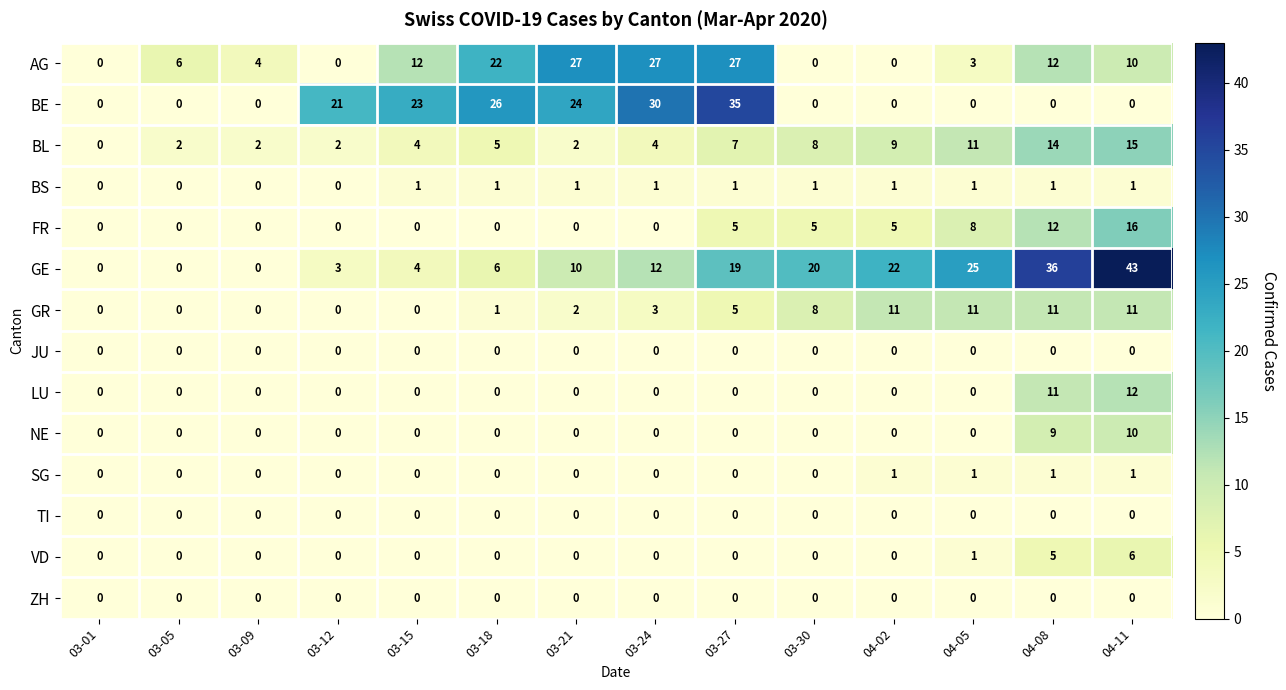

Which series has the largest total across all categories?

GE